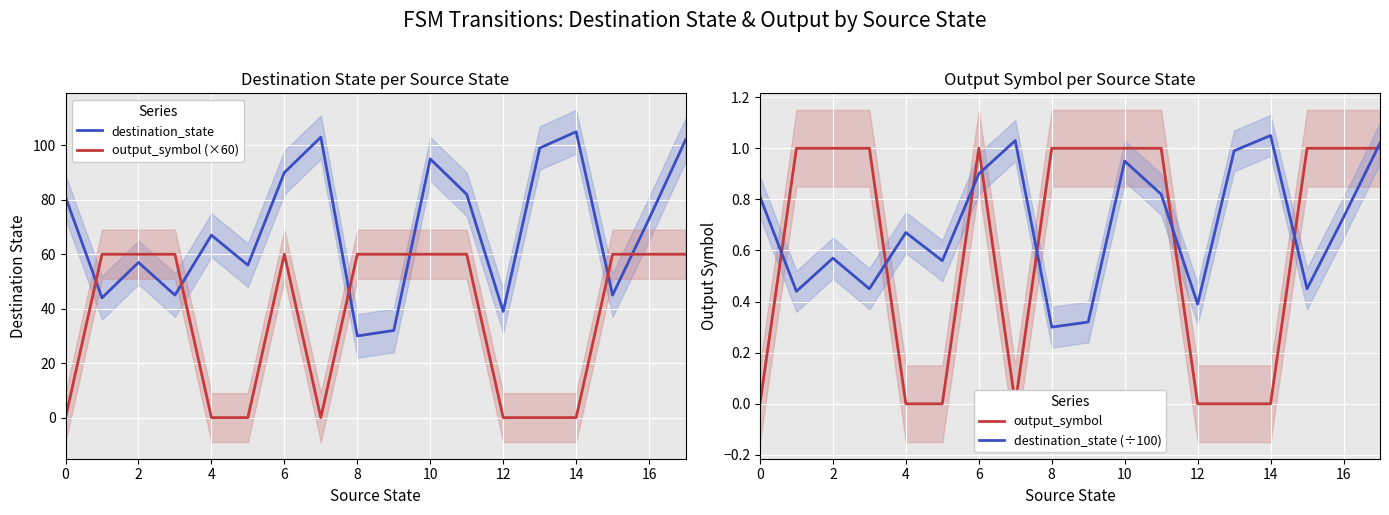

What is the difference between the second highest and minimum values in the destination_state (÷100) series?

0.7